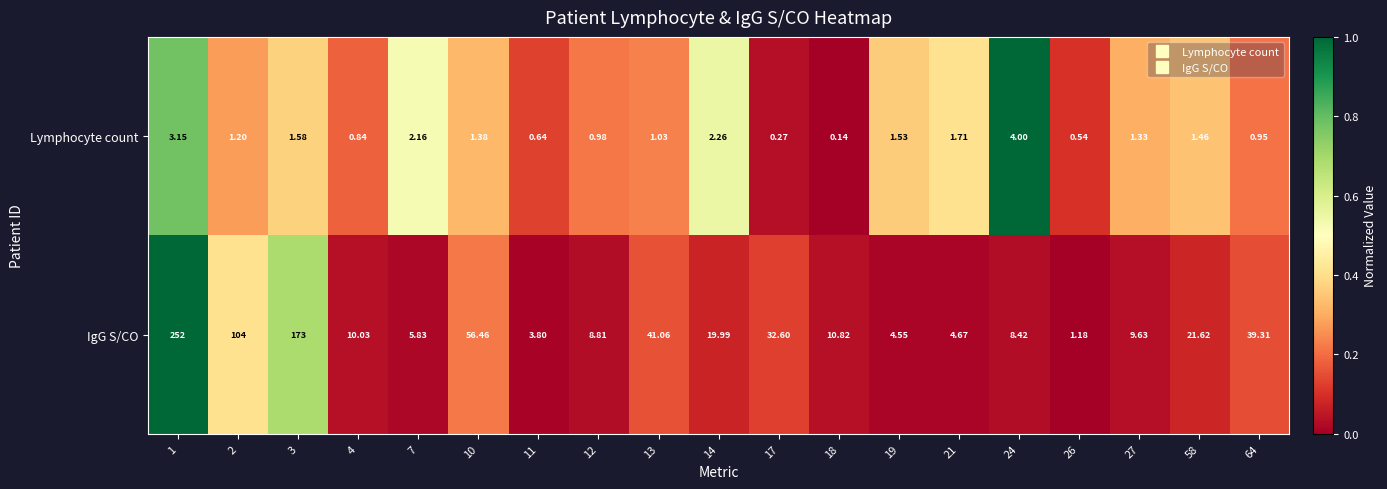

Which series has the widest spread of values?

IgG S/CO